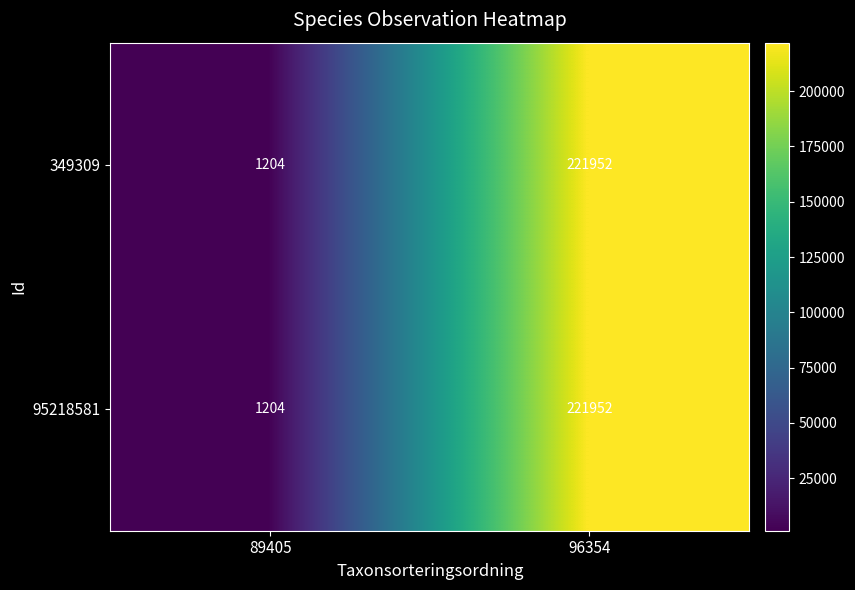

Rank the categories by 95218581 value from lowest to highest.

89405, 96354